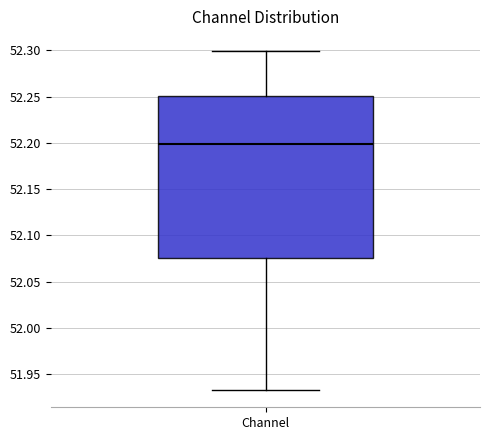

Where does the upper whisker of the box for Channel end on the y-axis? The values are not printed on the chart, so give them approximately, as read against the axis.

52.300